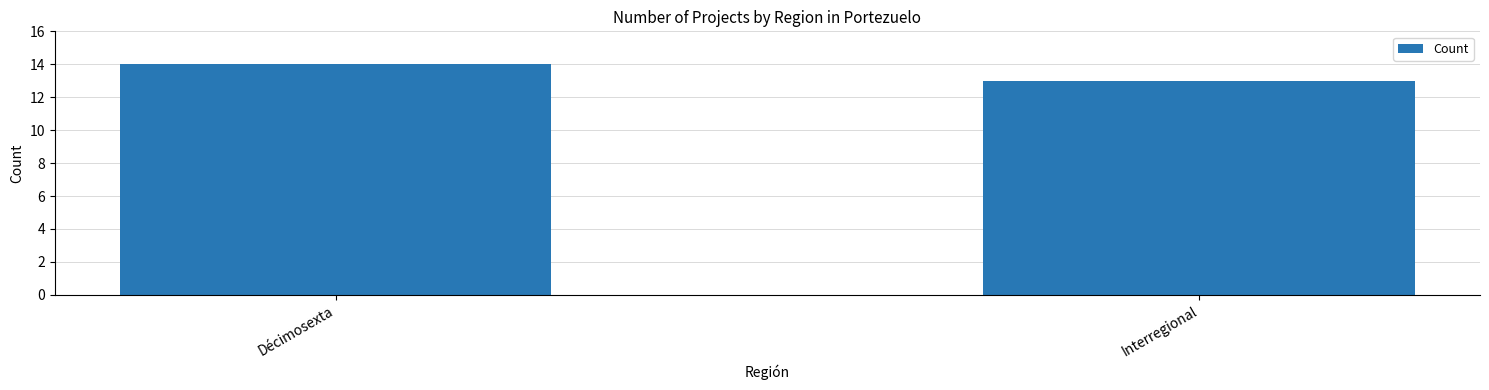

What position from the right is Interregional?

1